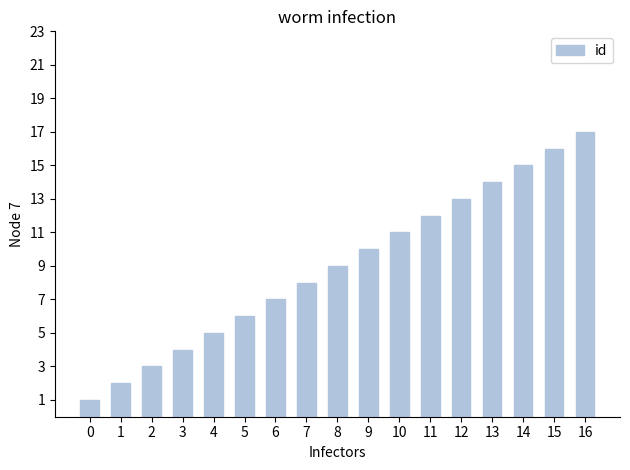

Rank the categories by value from highest to lowest.

16, 15, 14, 13, 12, 11, 10, 9, 8, 7, 6, 5, 4, 3, 2, 1, 0